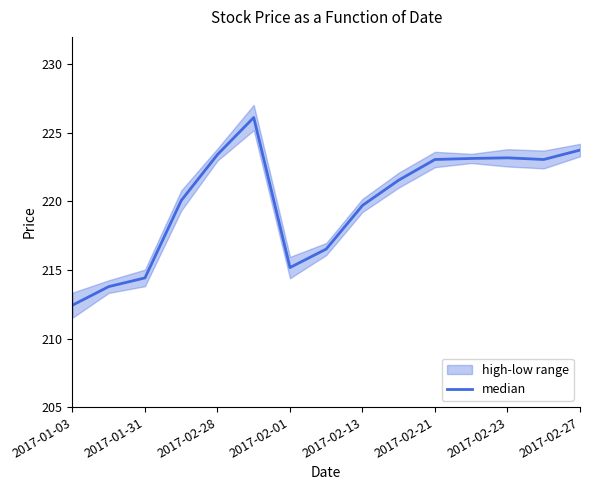

What is the greatest value displayed?

226.1